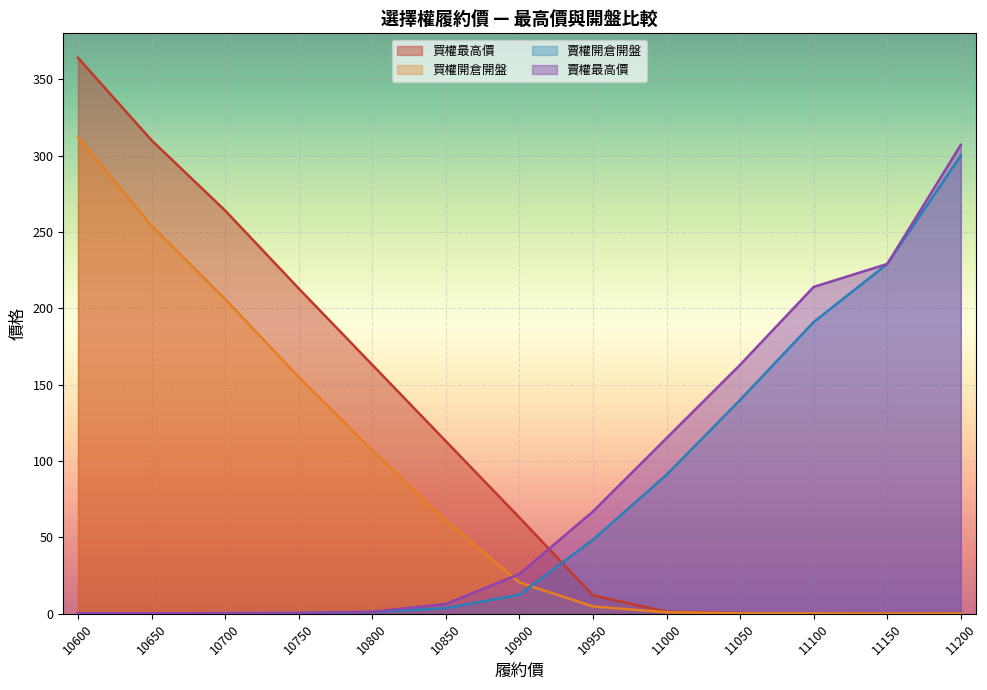

Which series has the widest spread of values?

買權最高價